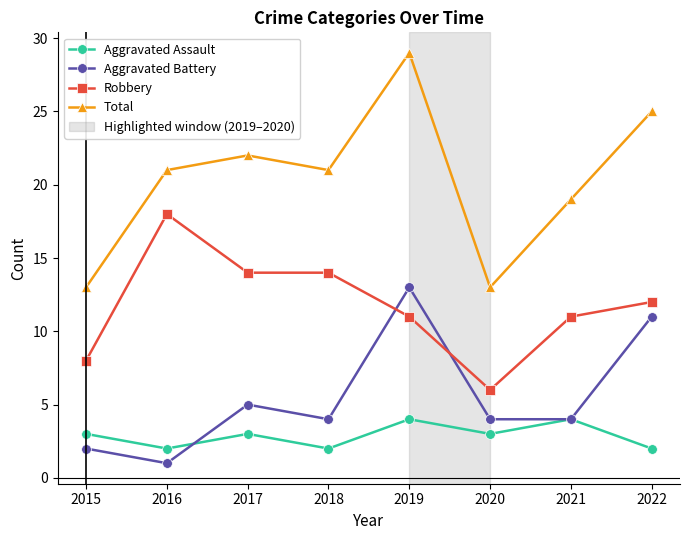

How many lines are shown in the chart?

4